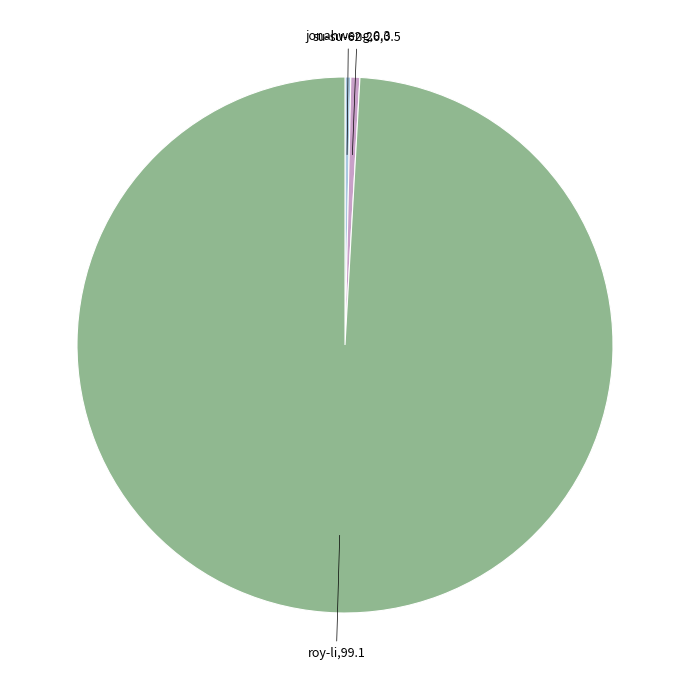

Do su-su-62-26 and jonahweng together represent more than half of the pie?

No